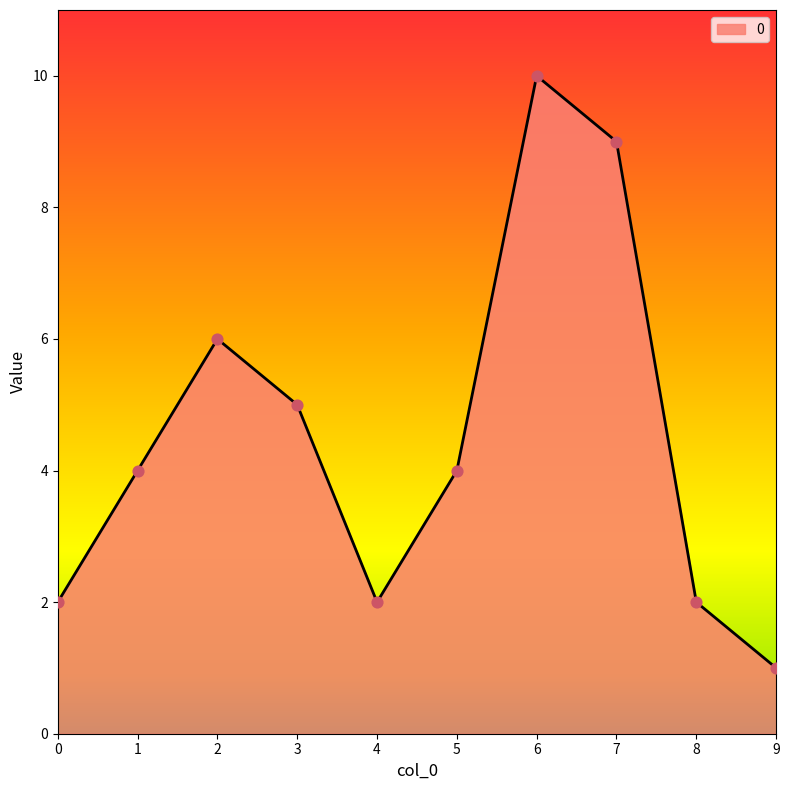

Approximately how many times larger is the value at 8 compared to 3?

0.4